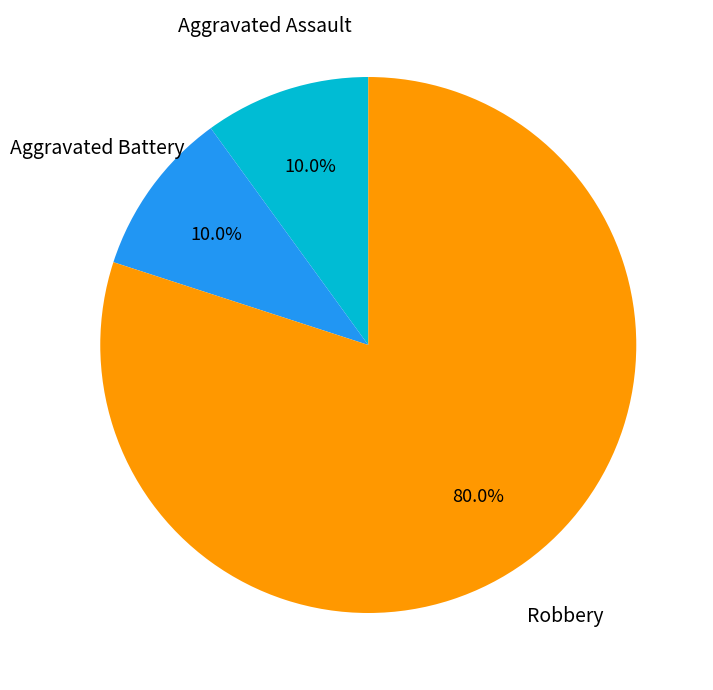

Is there a majority slice in this chart?

Yes